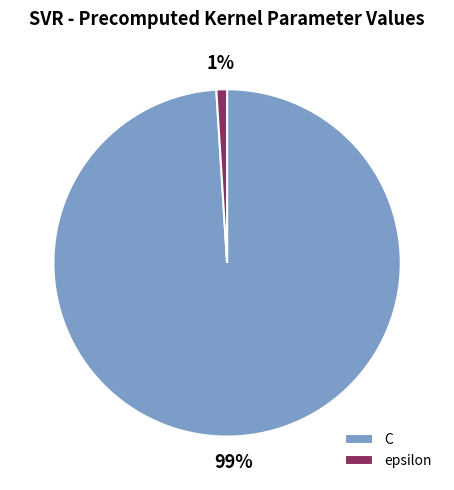

To the nearest percent, what portion does epsilon represent?

1%